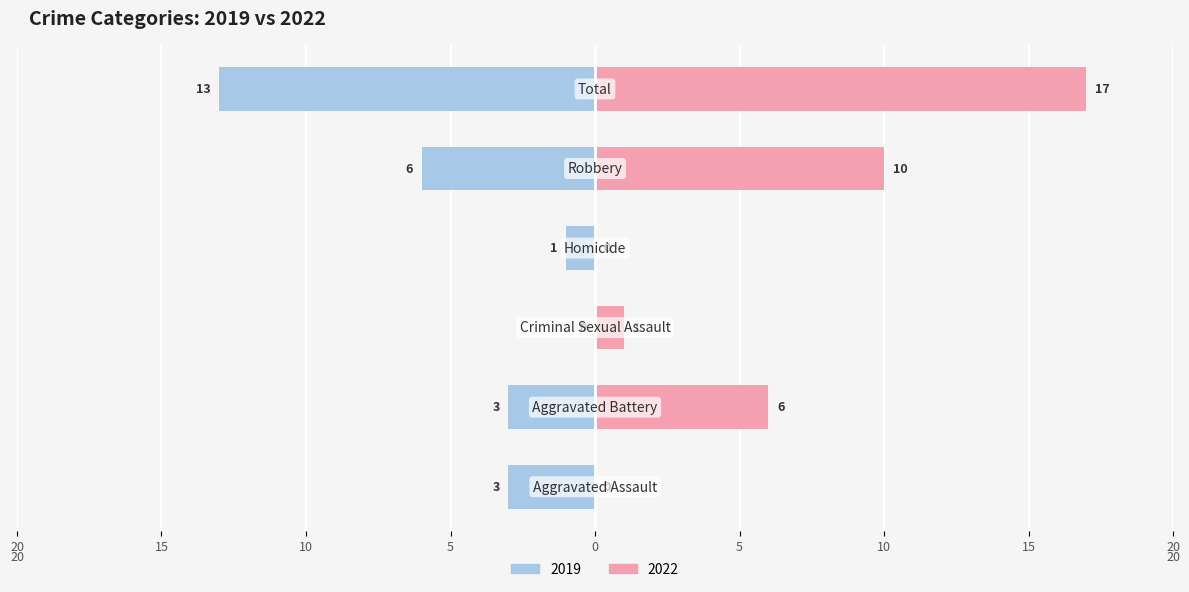

Which series has the widest spread of values?

2022